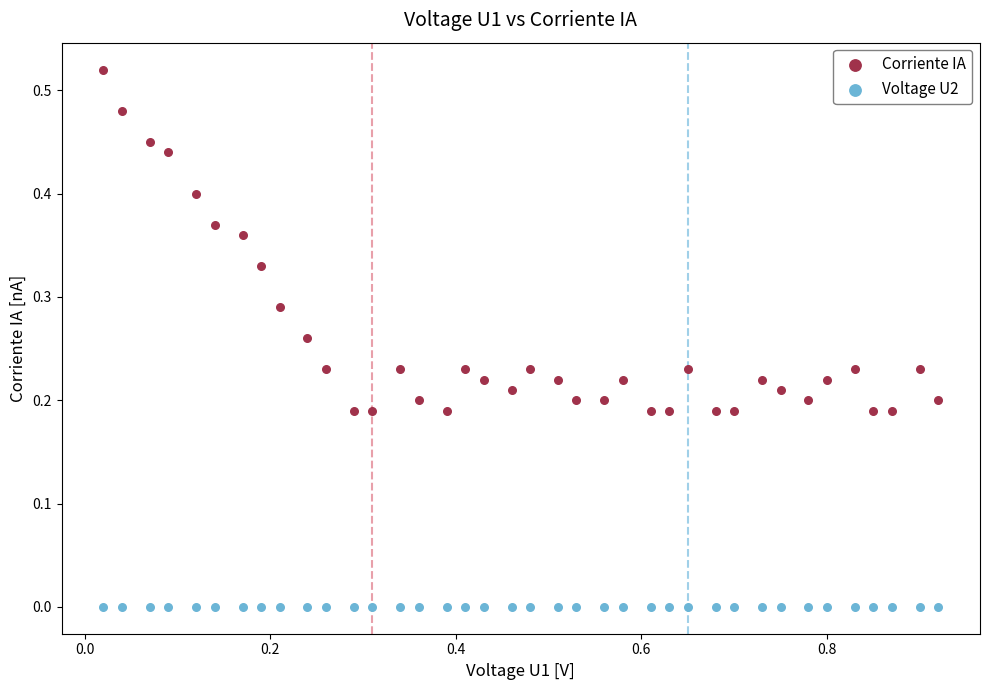

Which series reaches the minimum Y coordinate?

Voltage U2